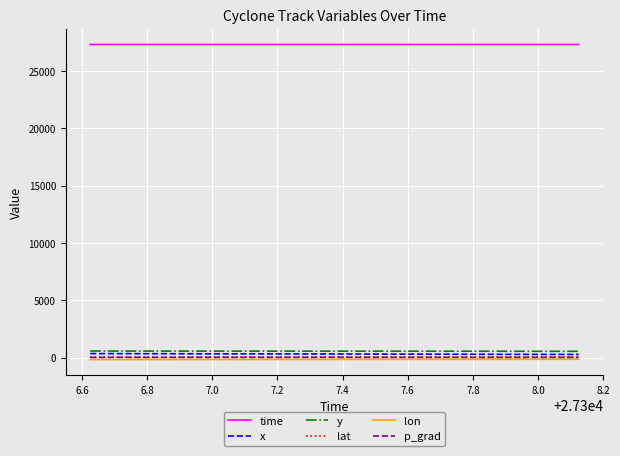

How many values in the x series are below 306?

6